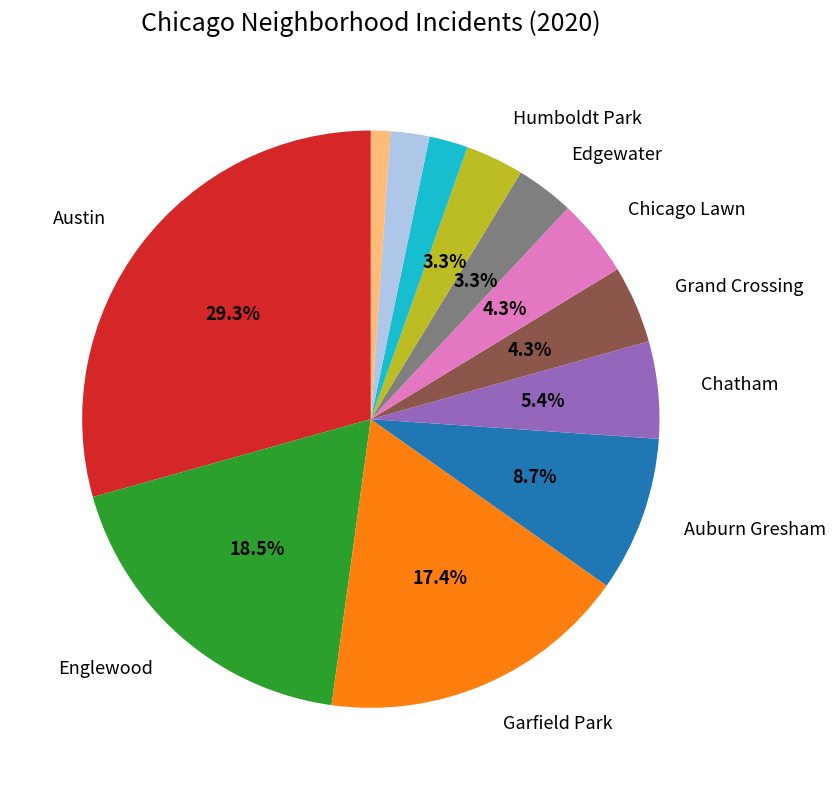

Does any single category account for the majority?

No